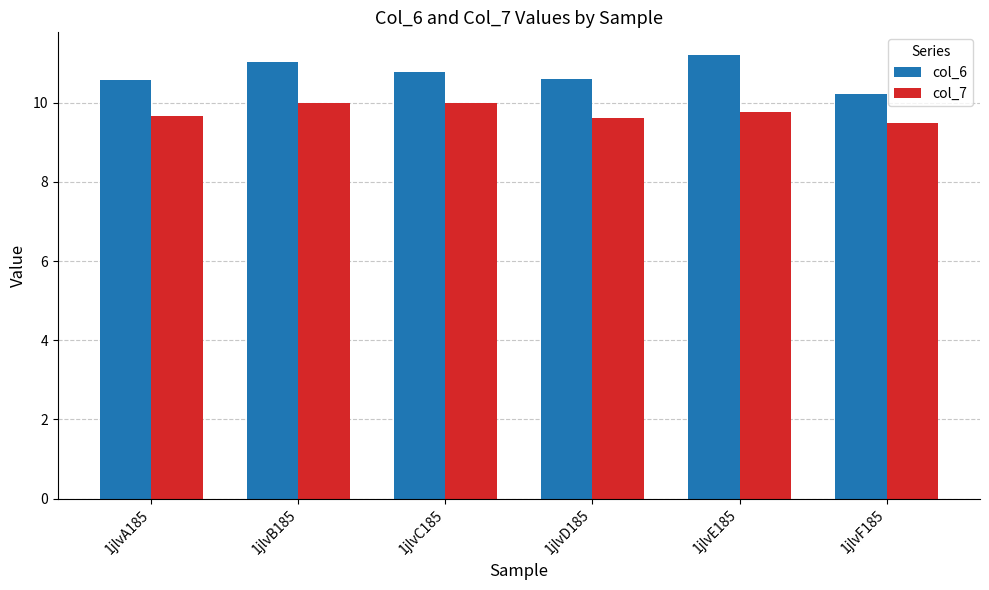

Between 1jlvC185 and 1jlvD185, which series saw the biggest shift?

col_7